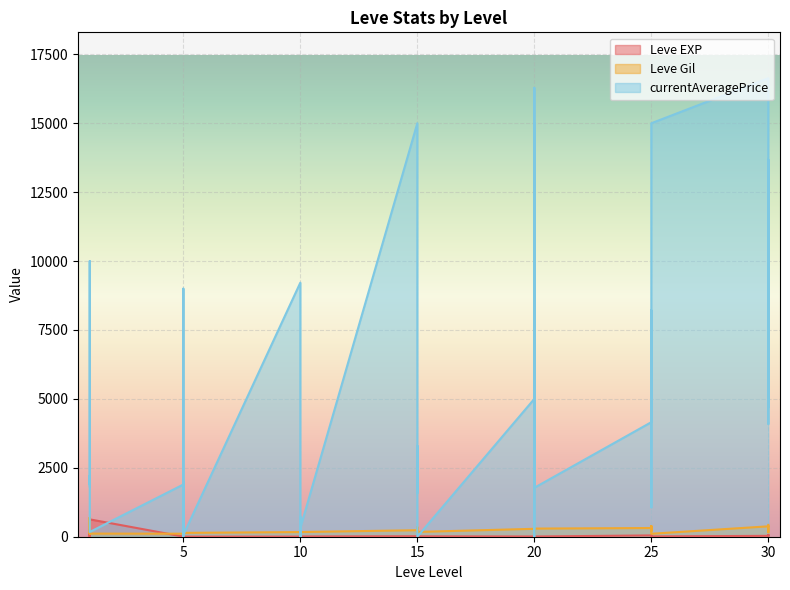

Is it true that Leve EXP equals 25 at 25?

False